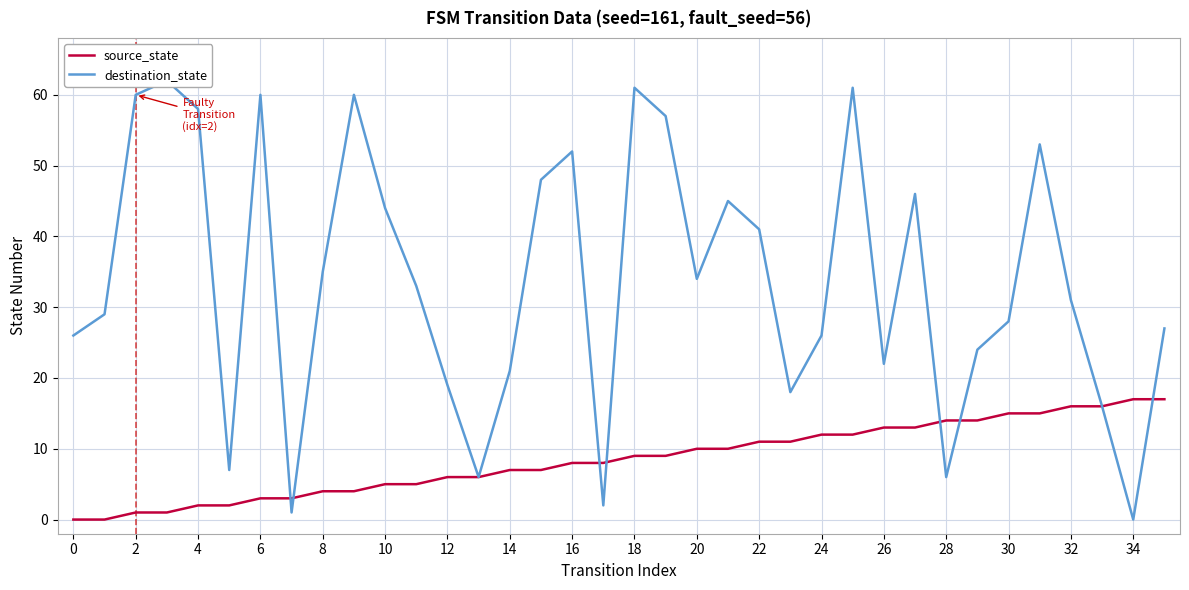

True or false: destination_state has more than 2 interior local peaks.

True